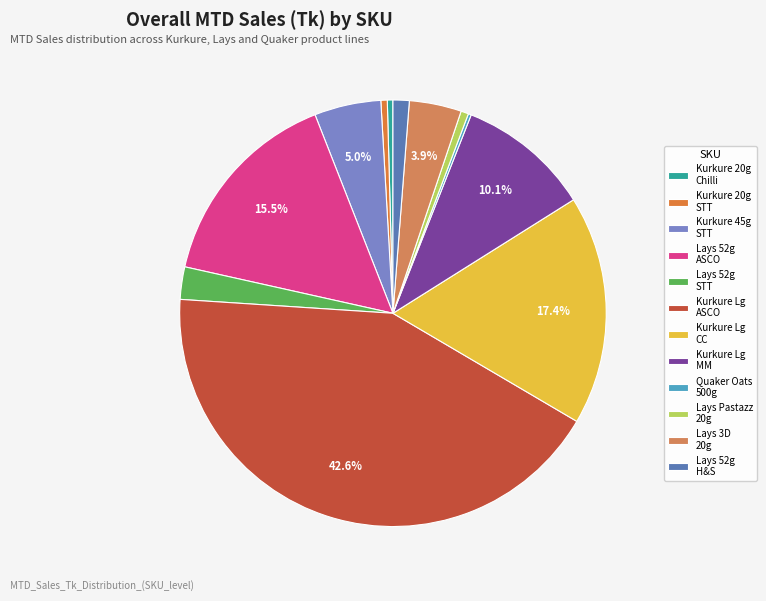

Rank the categories by value from lowest to highest.

Quaker Oats (500 gm Jar), Kurkure (20 gm) - Chilli Chatka, Kurkure (20 gm) - STT, Lays Pastazz - 20 gm, Lays(52 gm) Hot n Sweet Chilli, Lays (52 gm) - STT, Lays 3D - 20 gm, Kurkure (45 gm) - STT, Kurkure Large (45 gm) - MM, Lays(52 gm) ASCO, Kurkure Large (45 gm) - CC, Kurkure Large (45 gm) - ASCO